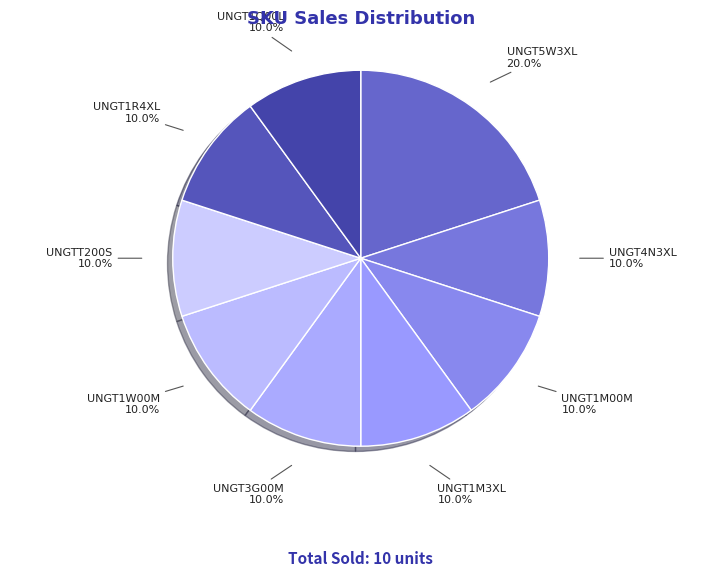

What percentage is the UNGT5W3XL slice, to the nearest percent?

20%